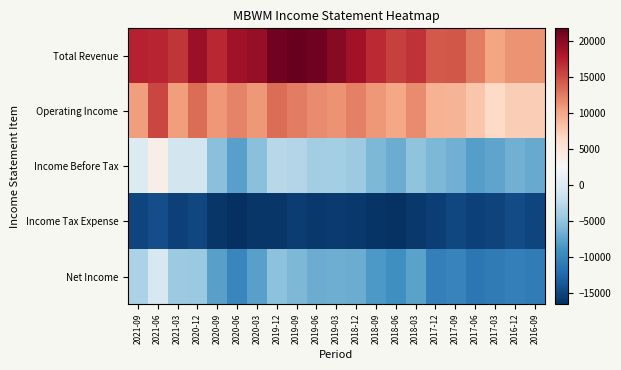

At which category is the sum across all series the highest?

2021-06